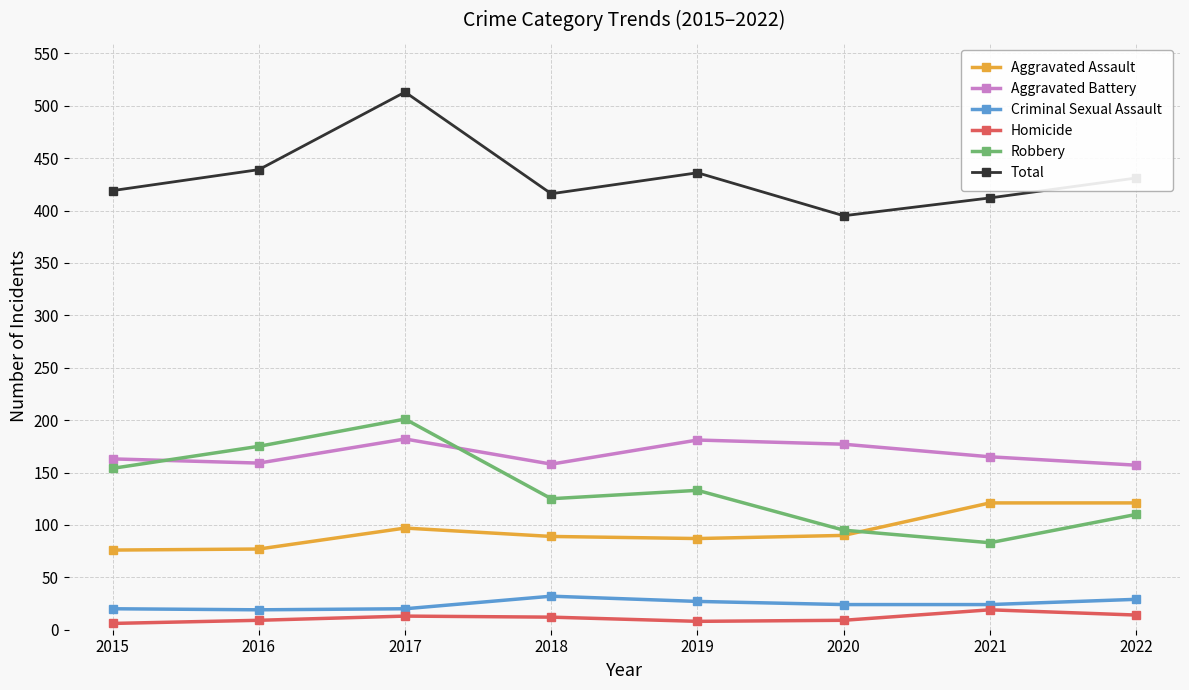

Between 2017 and 2019, which series saw the biggest shift?

Total